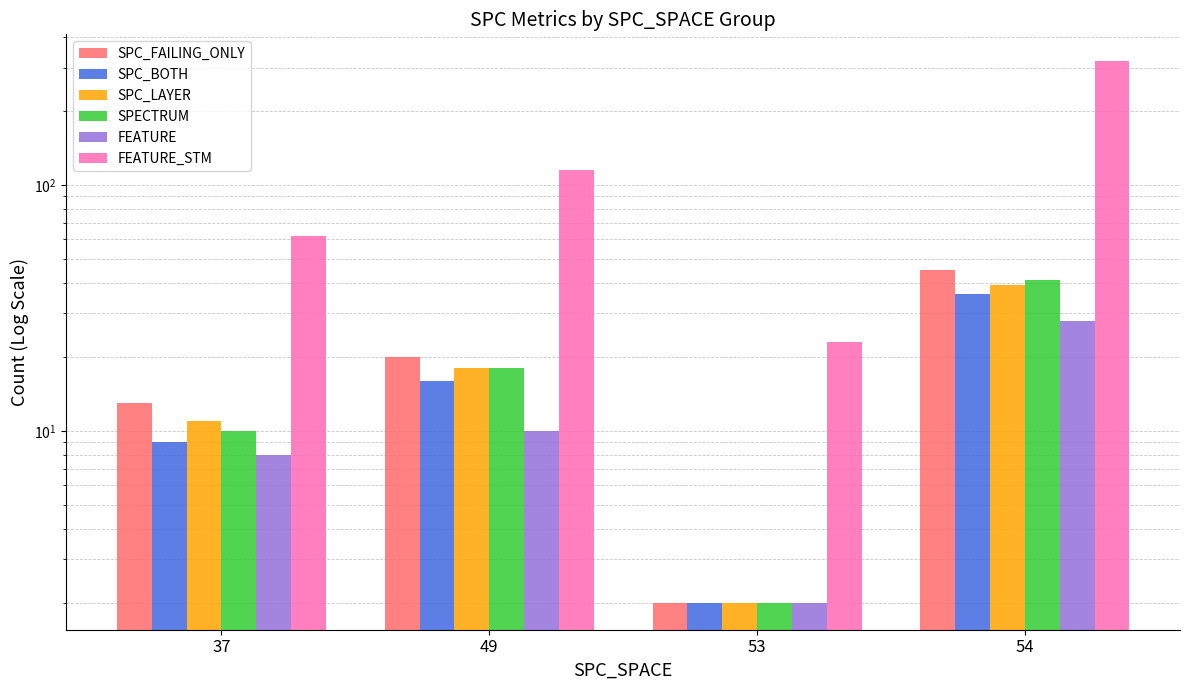

What are all the series names shown in the legend?

SPC_FAILING_ONLY, SPC_BOTH, SPC_LAYER, SPECTRUM, FEATURE, FEATURE_STM